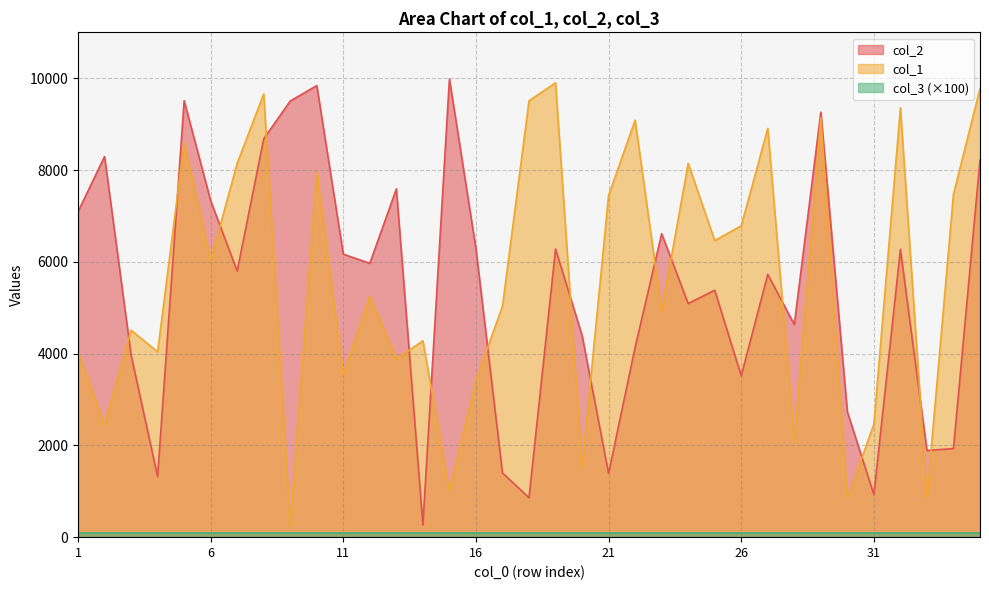

At which category does the chart reach its peak across all series?

15